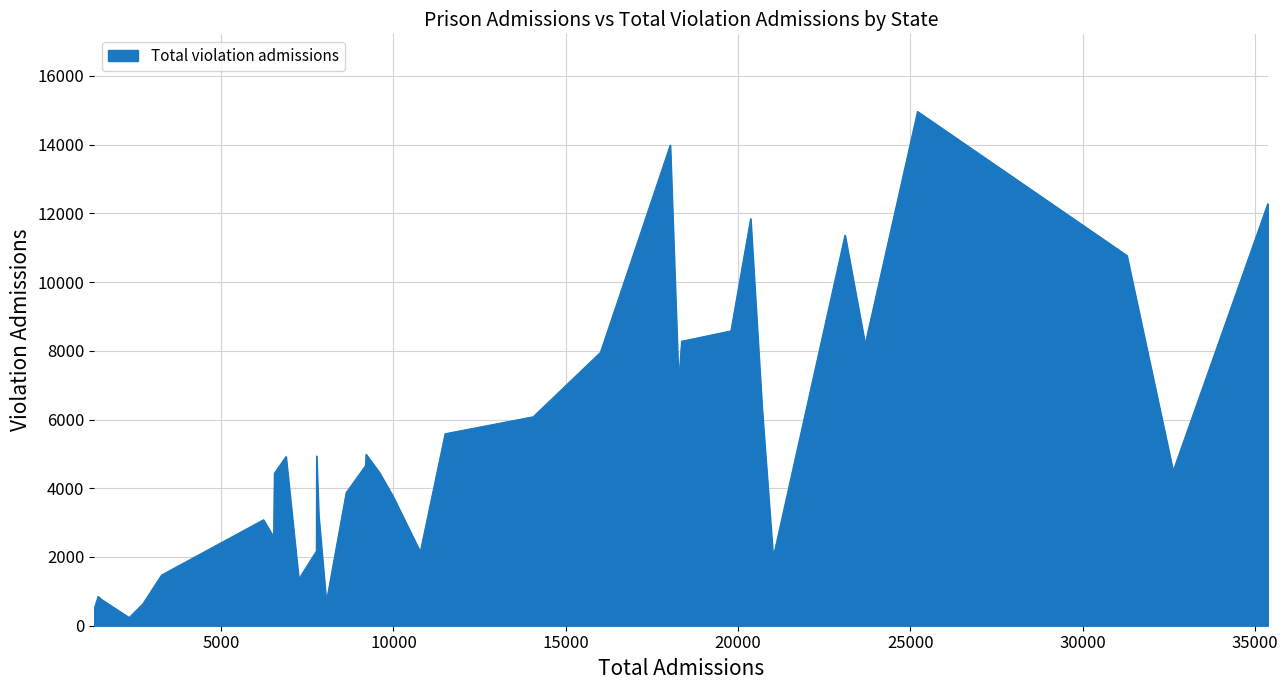

How many categories are shown in the chart?

37